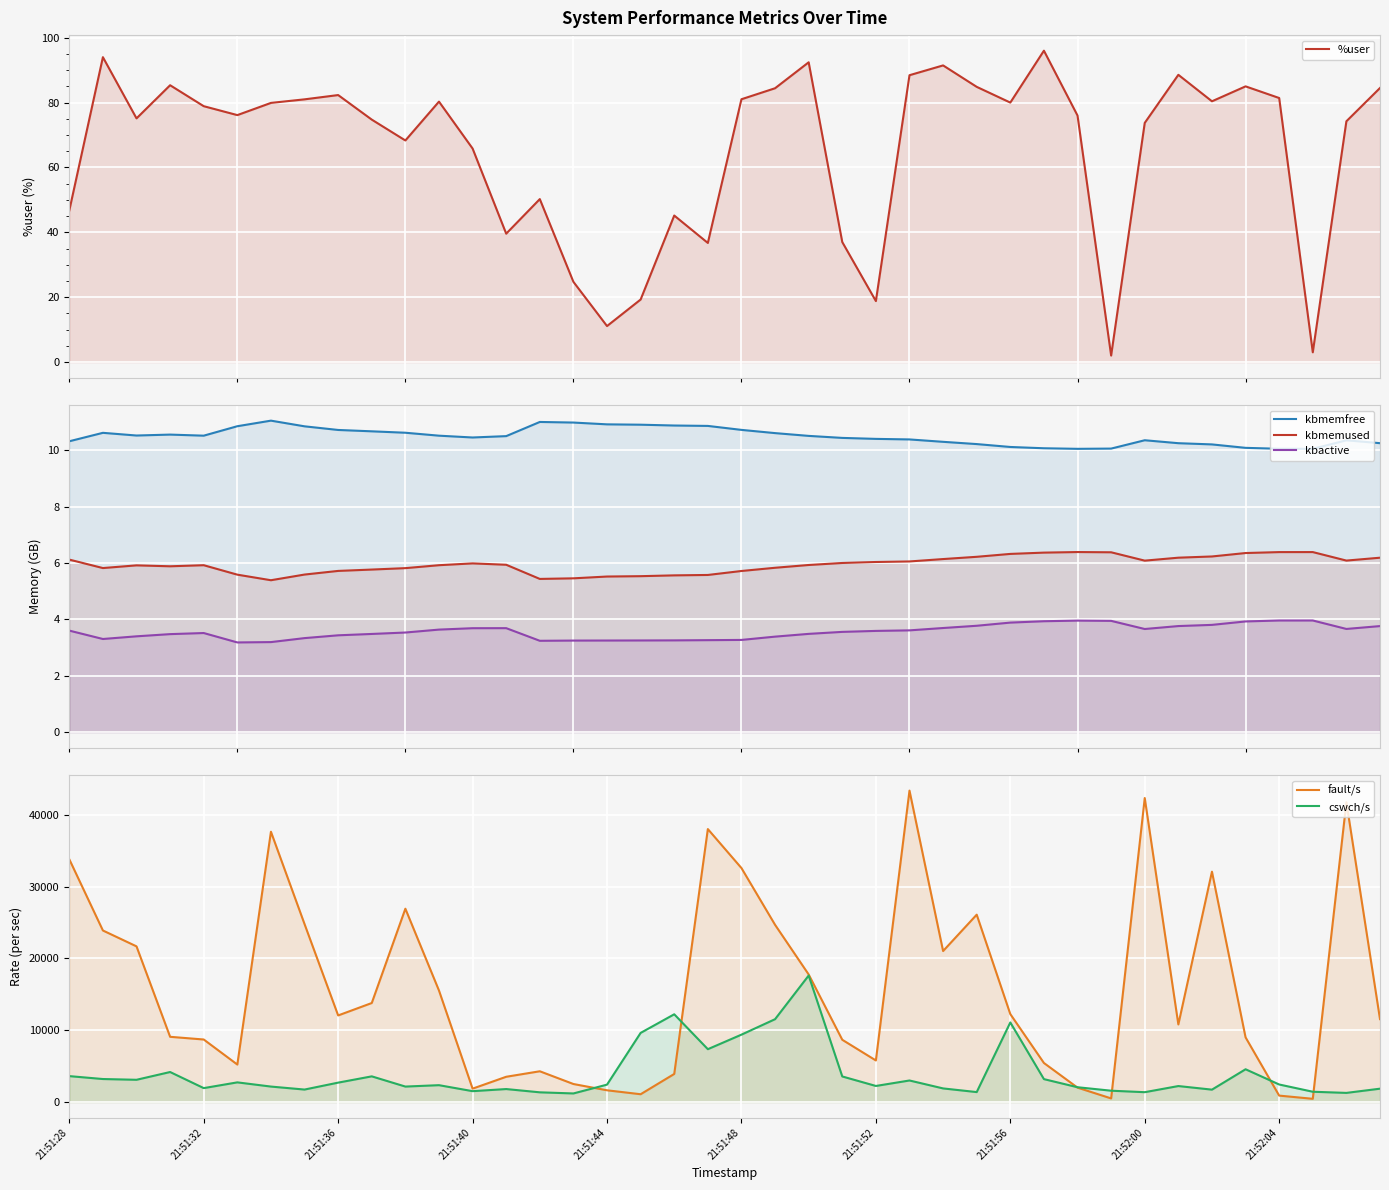

At how many categories does at least one series exceed 25151?

10